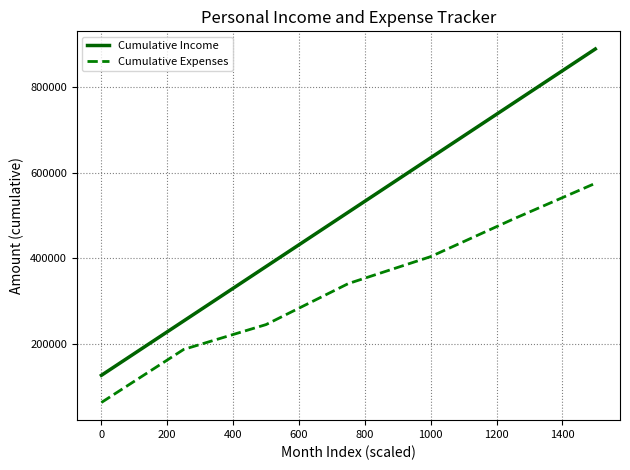

Which series has the largest range (max minus min)?

Cumulative Income